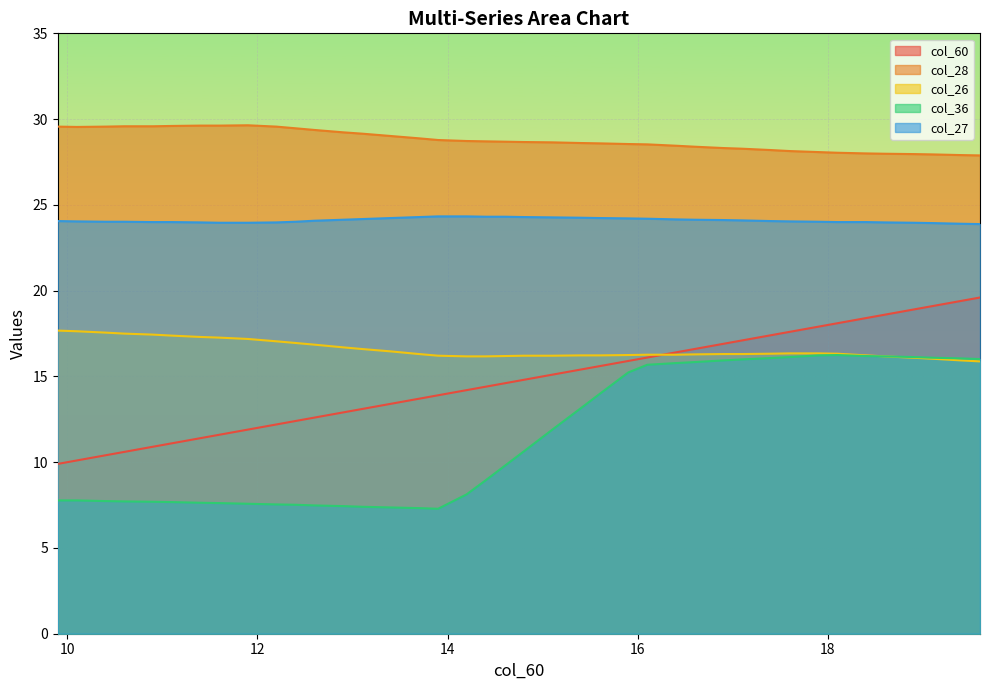

How many data points in col_28 are above 28?

34